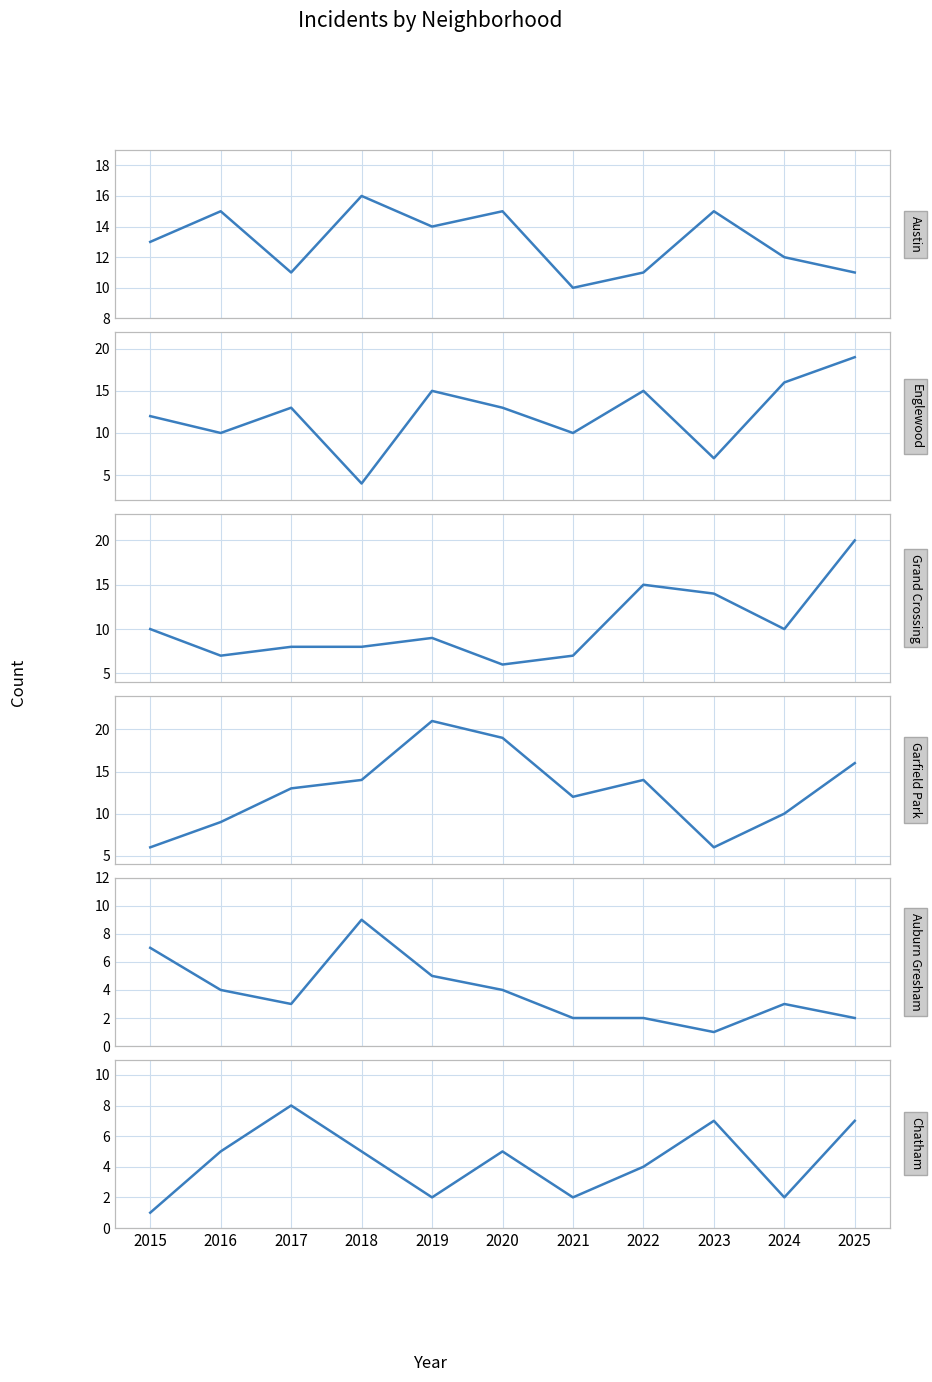

After their last crossing, which series has the higher values: Chatham or Garfield Park?

Garfield Park